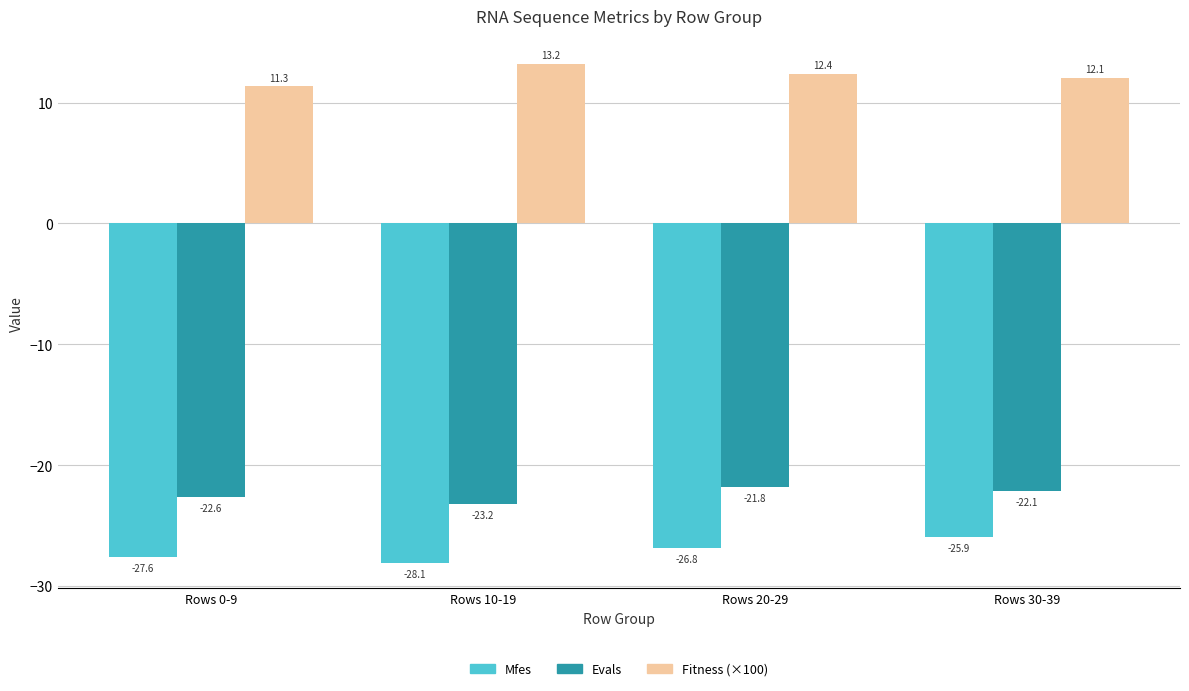

What is the difference between the highest and lowest values at Rows 0-9?

38.9